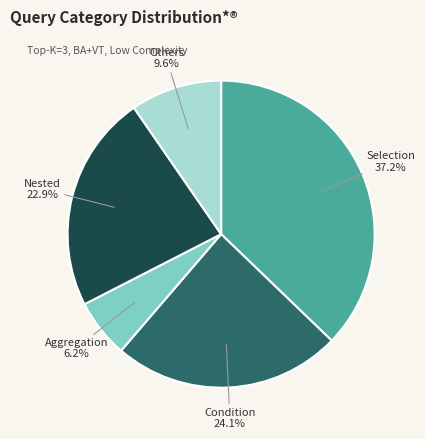

Rank the categories by value from highest to lowest.

Selection, Condition, Nested, Others, Aggregation